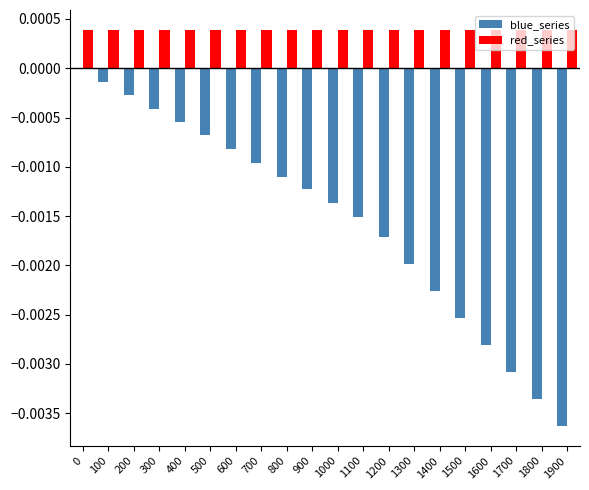

True or false: blue_series has a value of -0.0 at 500.

True